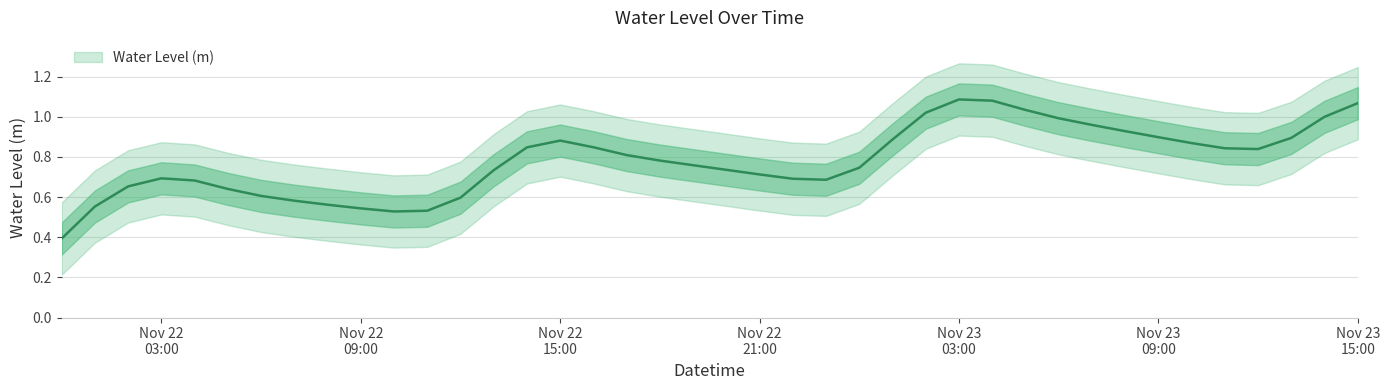

Read the value at 2022-11-22 13:00:00.

0.7